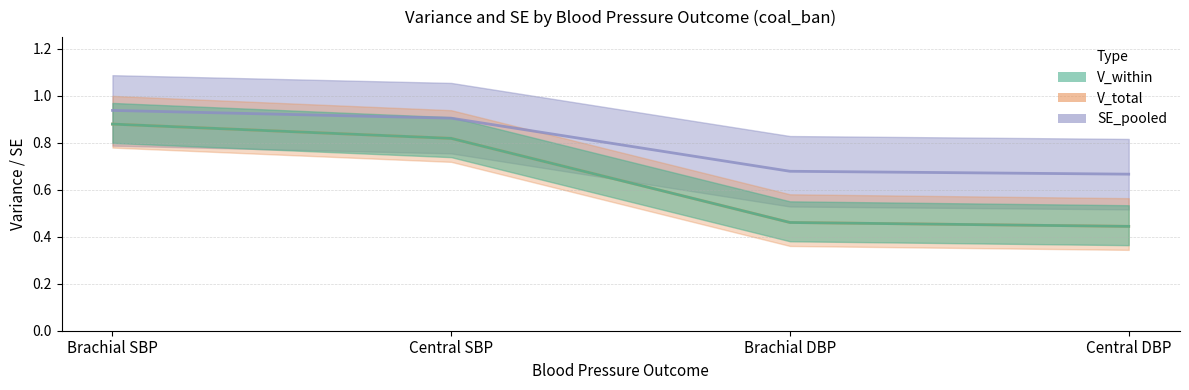

At which label is V_total closest to 0?

Central DBP